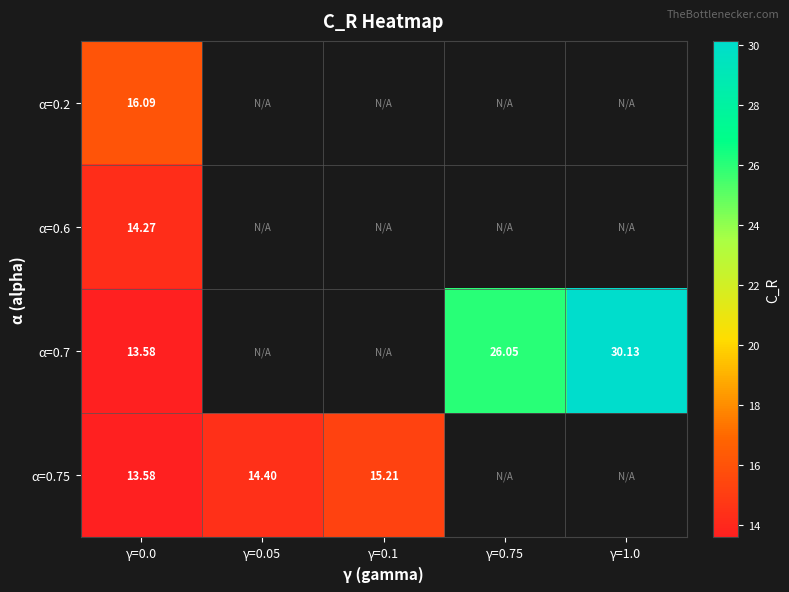

How many categories are shown in the chart?

5